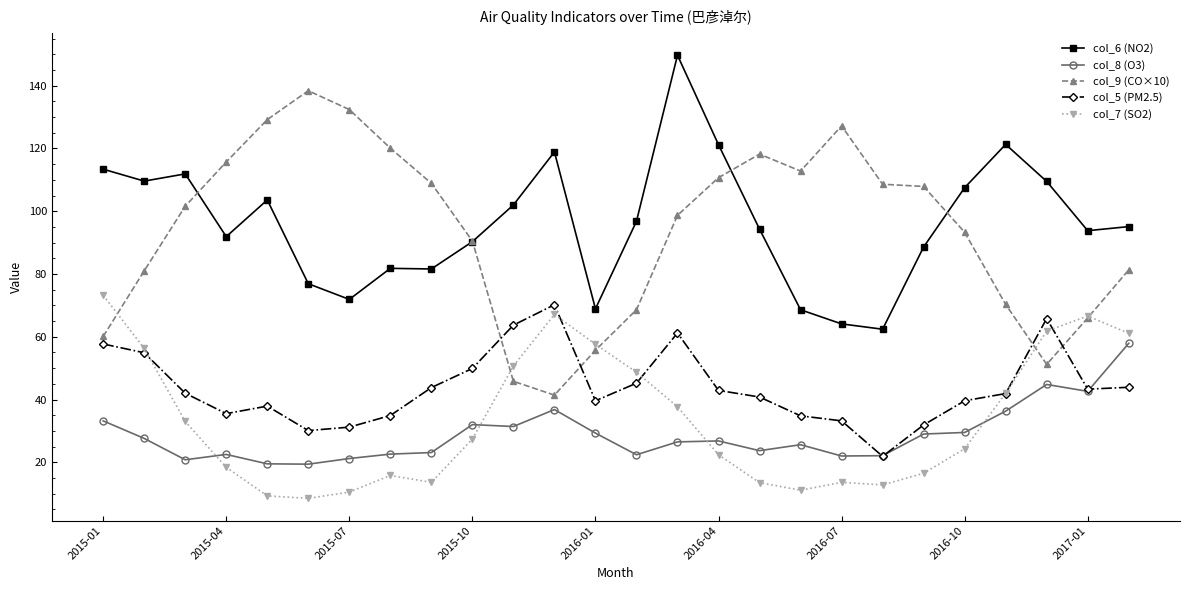

What are all the series names shown in the legend?

col_6 (NO2), col_8 (O3), col_9 (CO×10), col_5 (PM2.5), col_7 (SO2)